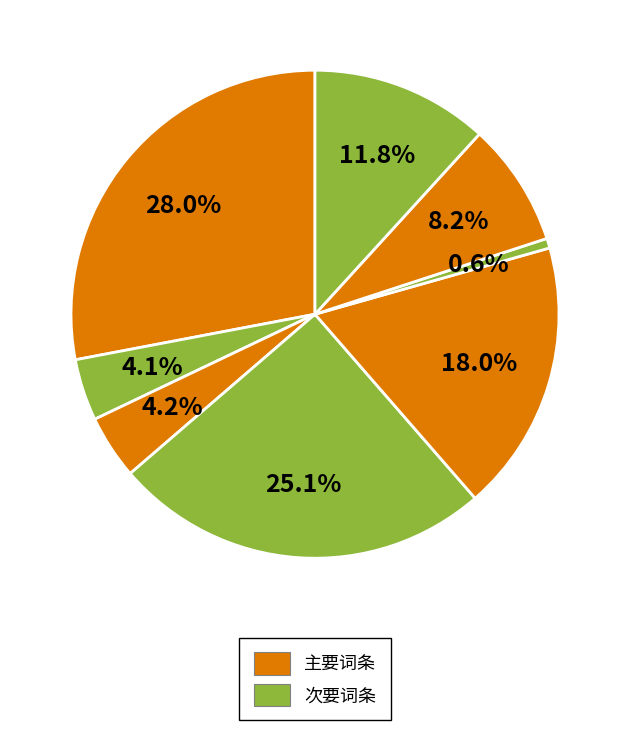

Does any single category account for the majority?

No